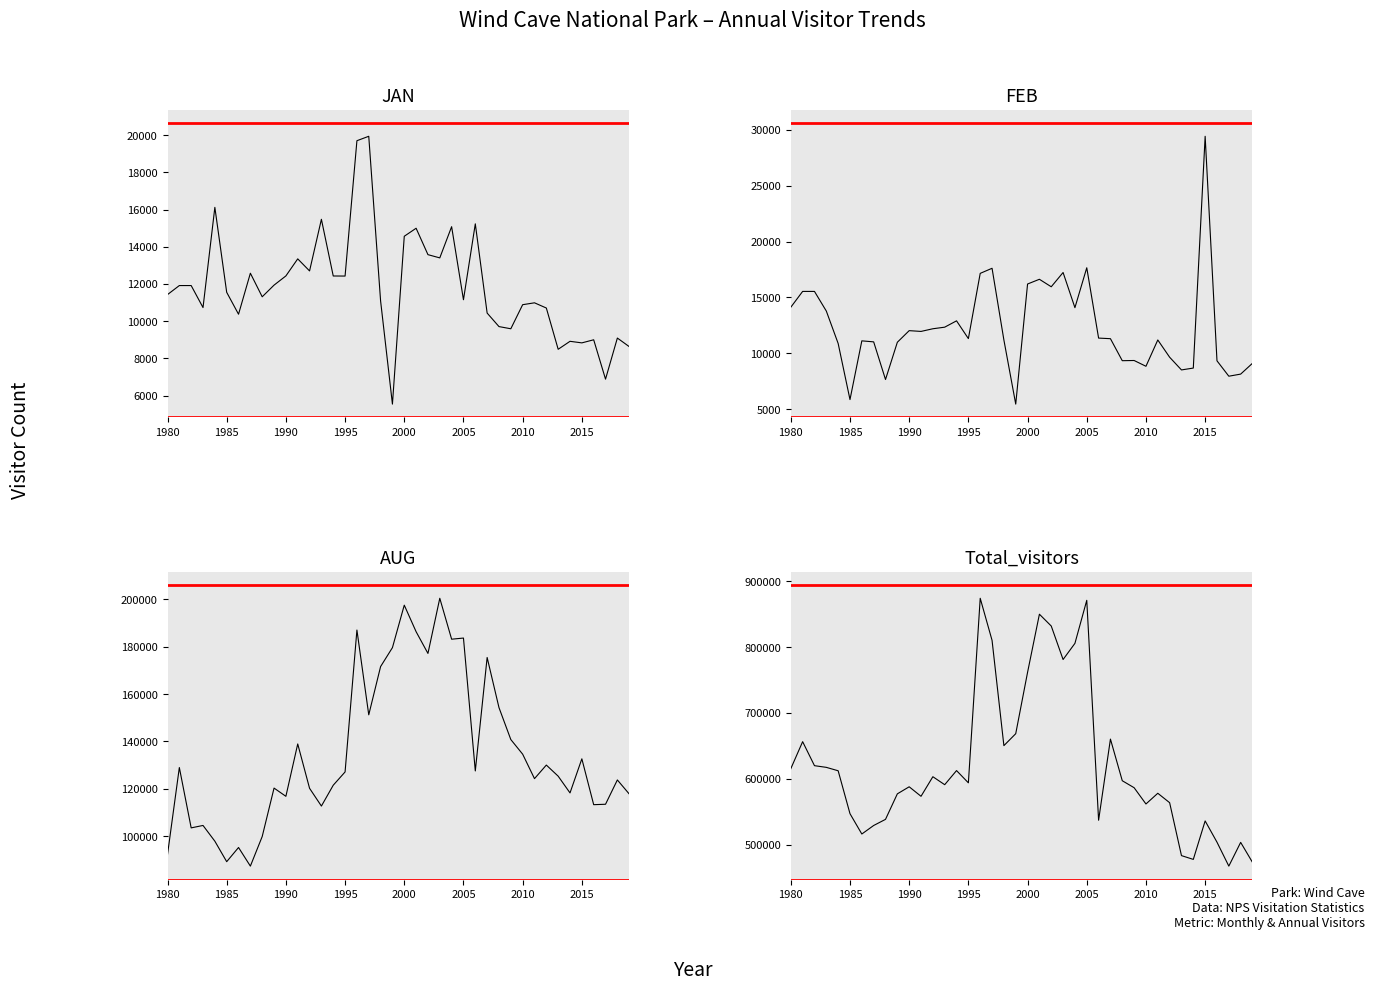

In AUG, how many points are higher than both neighbors (excluding endpoints)?

13